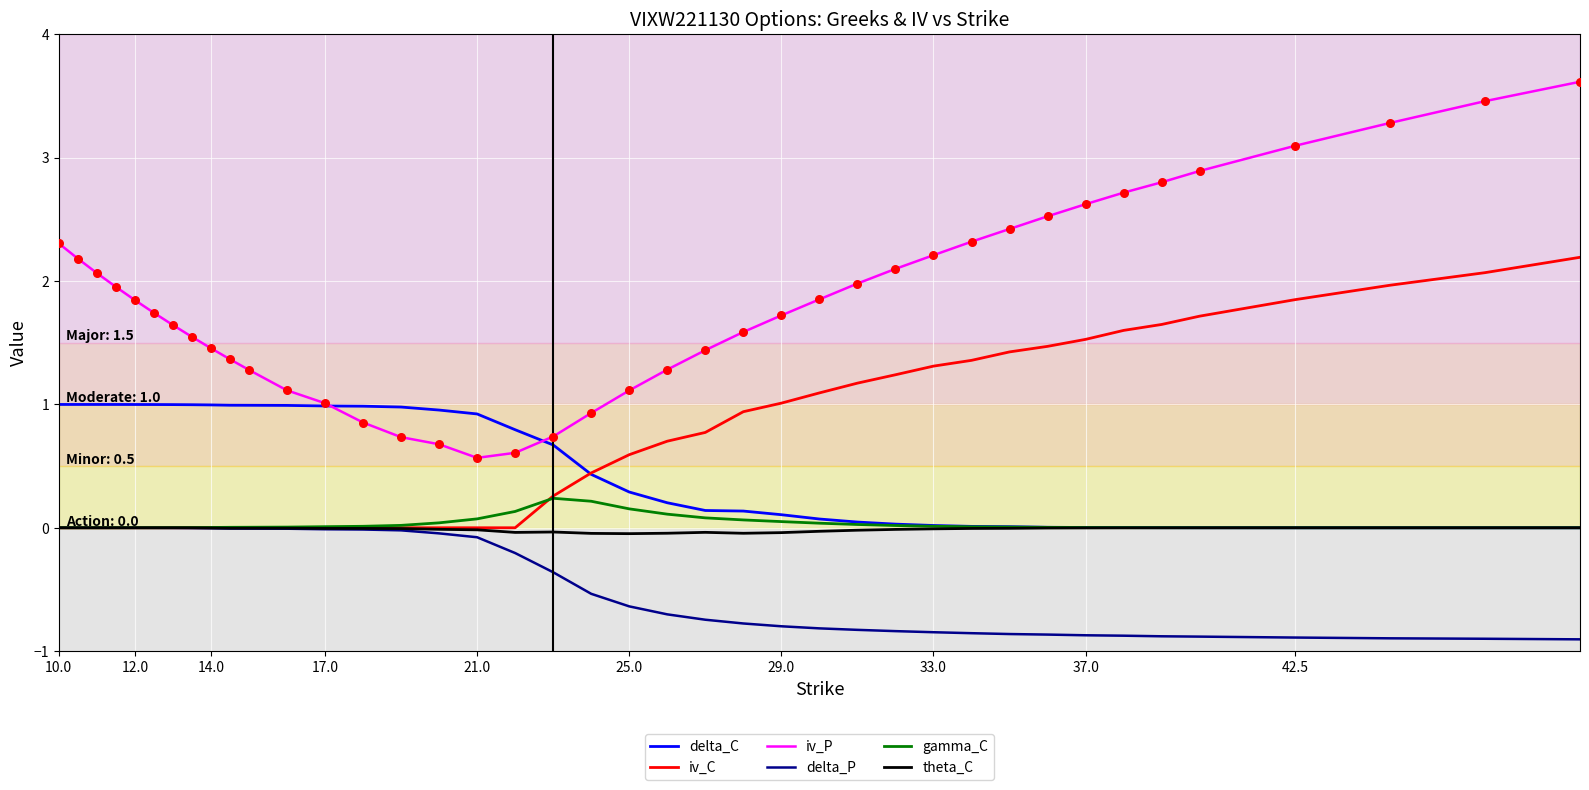

Which series has the largest total across all categories?

iv_P